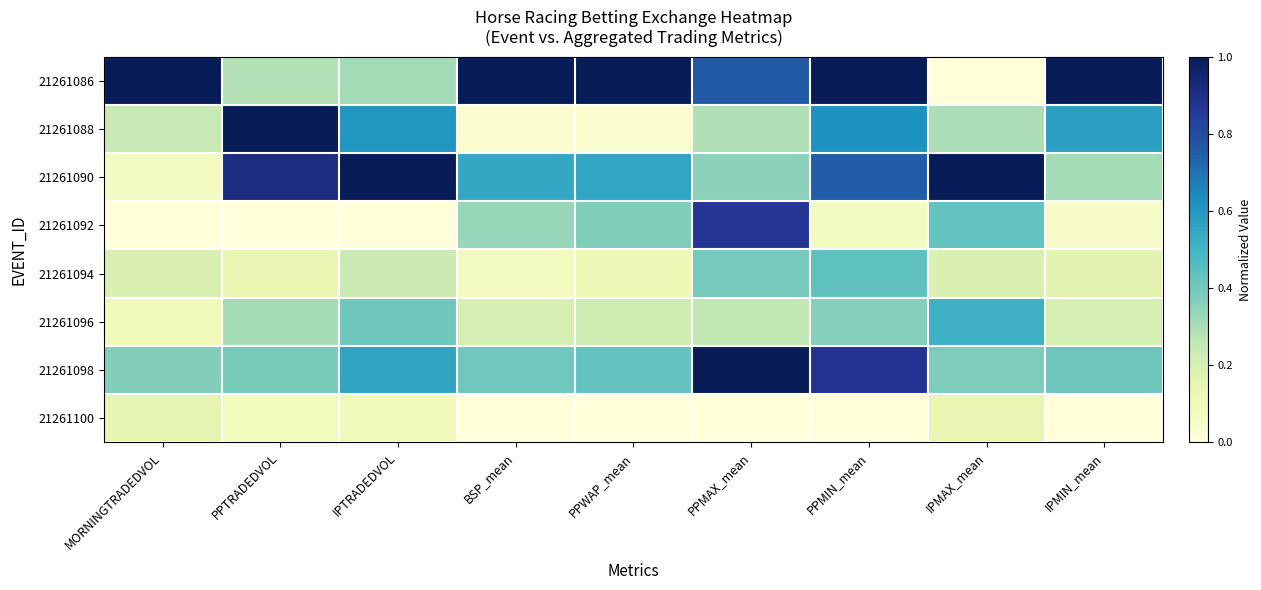

Which series has the largest range (max minus min)?

21261086